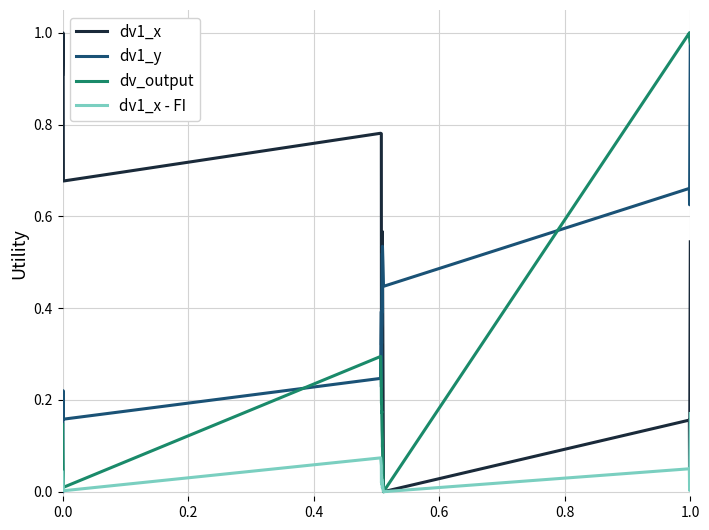

At how many categories does at least one series exceed 0?

20